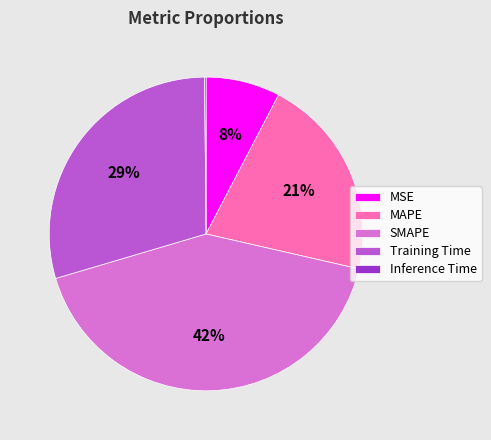

Between MAPE and SMAPE, which is larger?

SMAPE